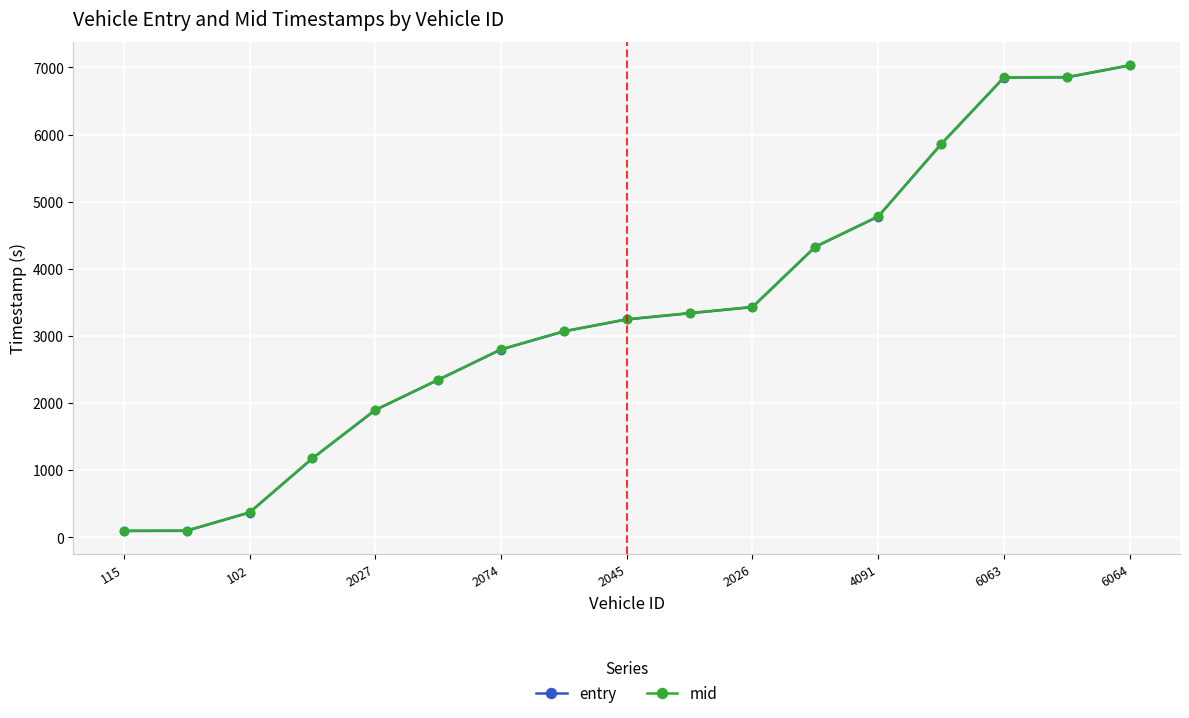

What is the value of the mid point at the 14th from the left?

5859.4